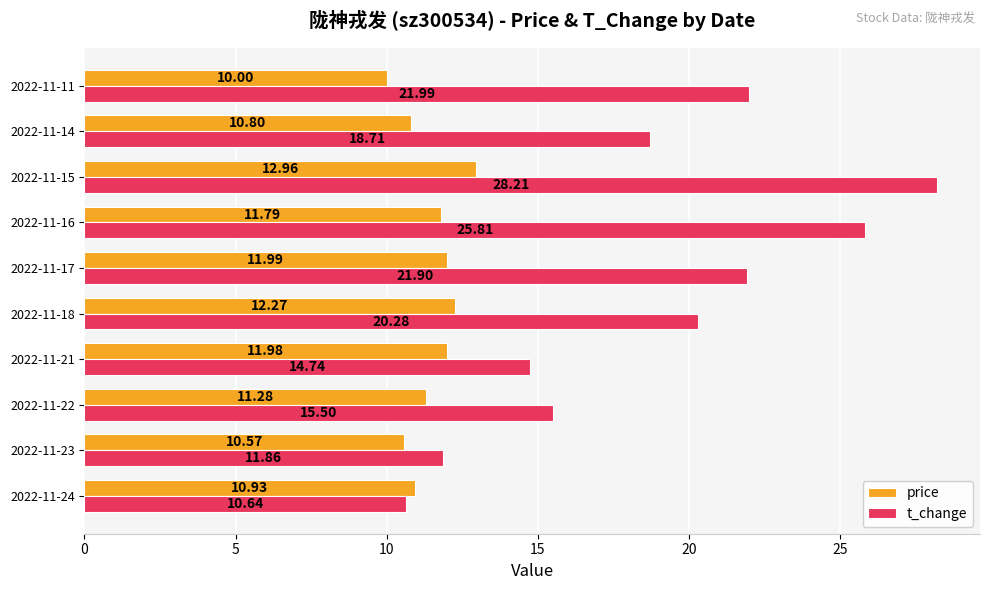

At which category is the sum across all series the highest?

2022-11-15